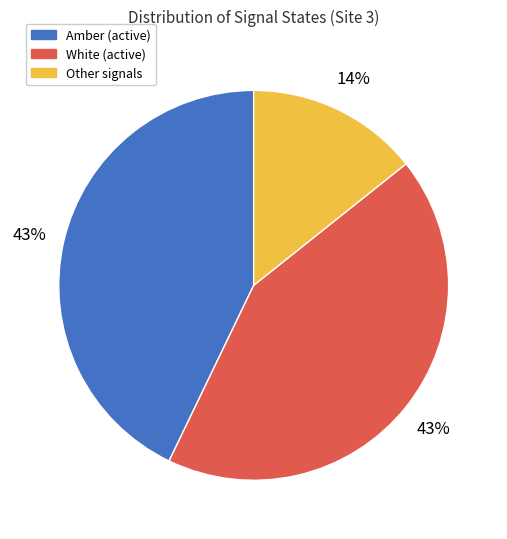

How many slices are in this pie chart?

3